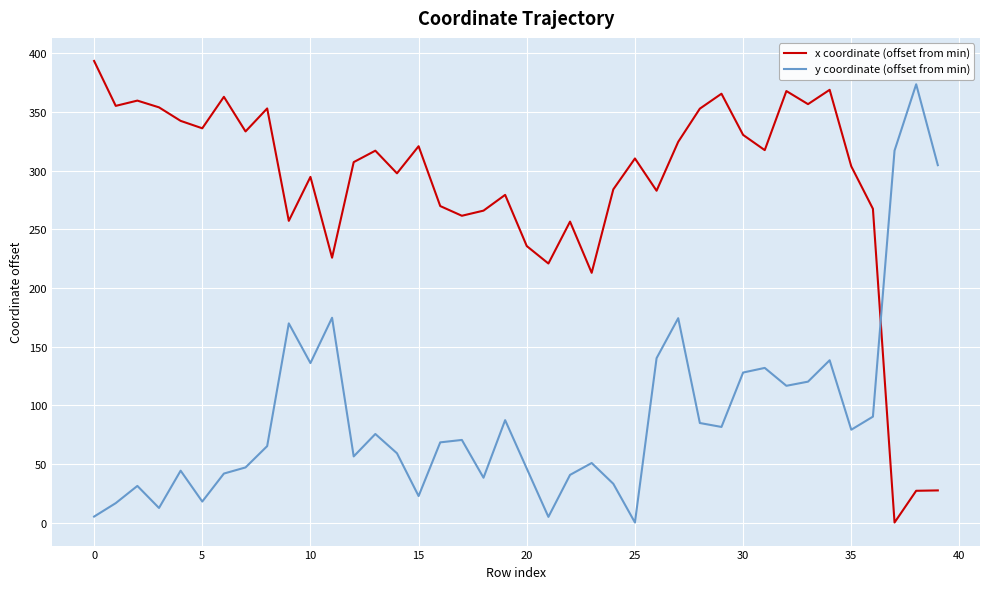

What is the greatest value displayed?

393.6